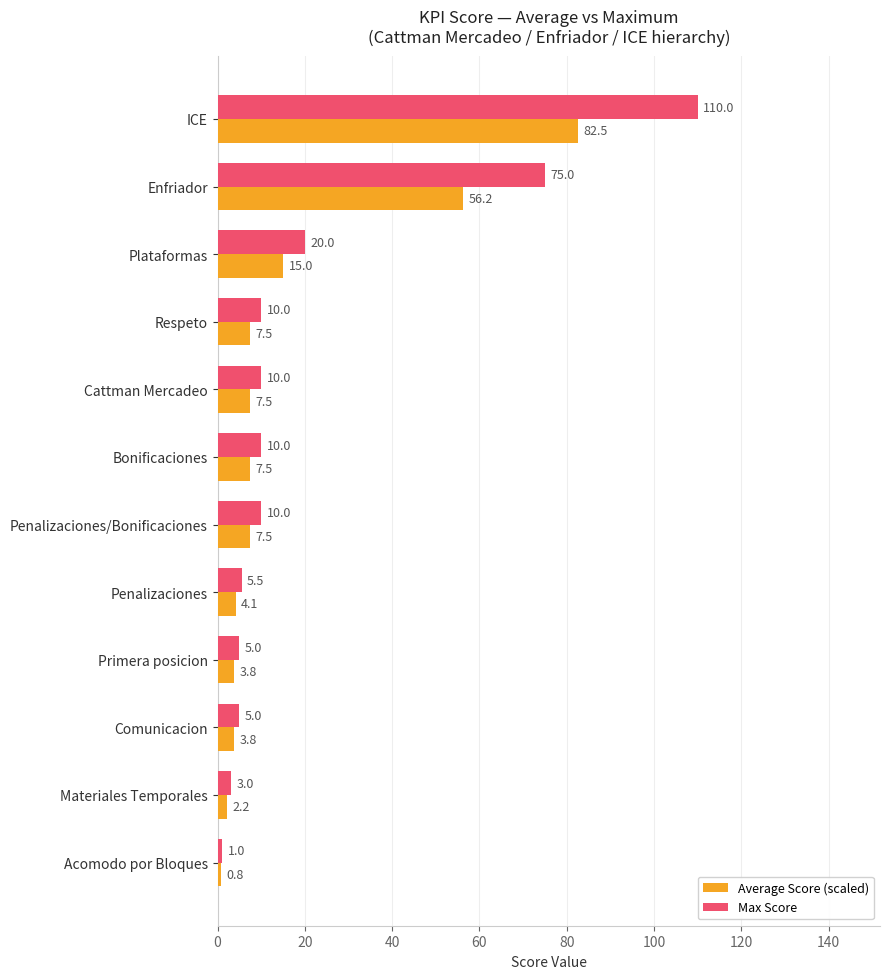

What are all the series names shown in the legend?

Average Score (scaled), Max Score